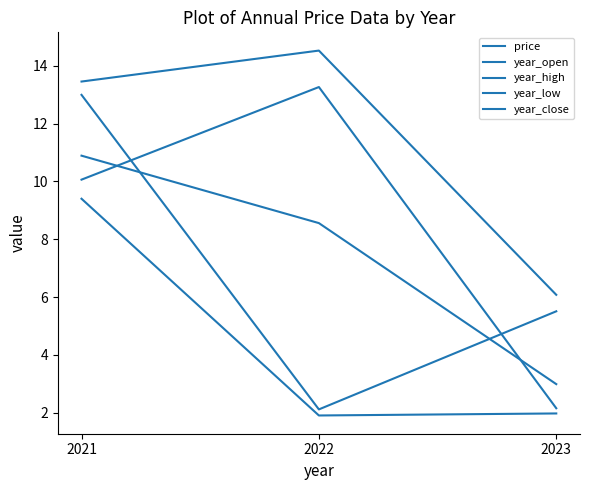

Which series has the largest total across all categories?

year_high